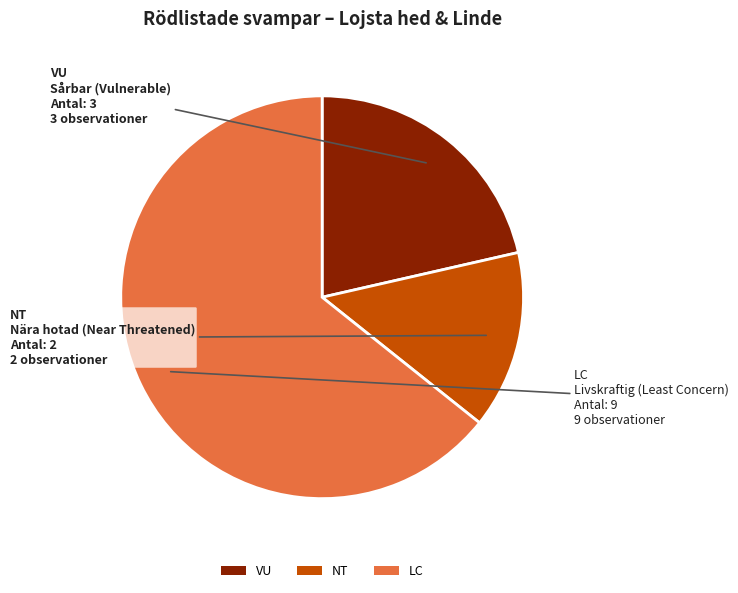

Count the number of slices in the pie.

3